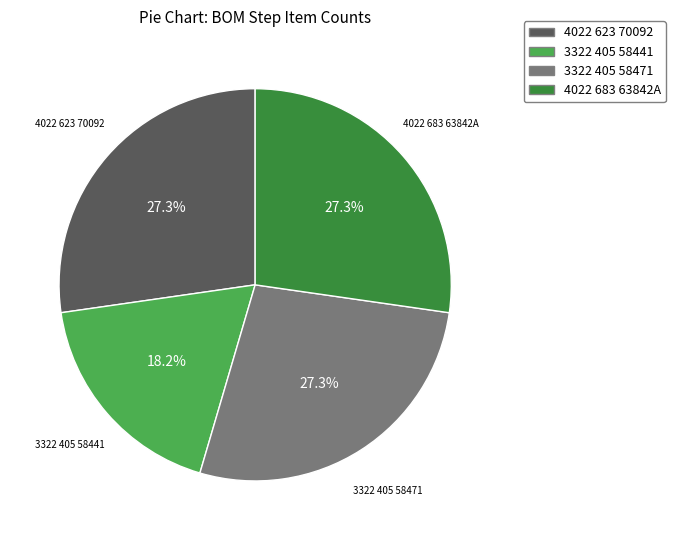

To the nearest percent, what is the combined percentage of 3322 405 58471 and 4022 683 63842A?

55%